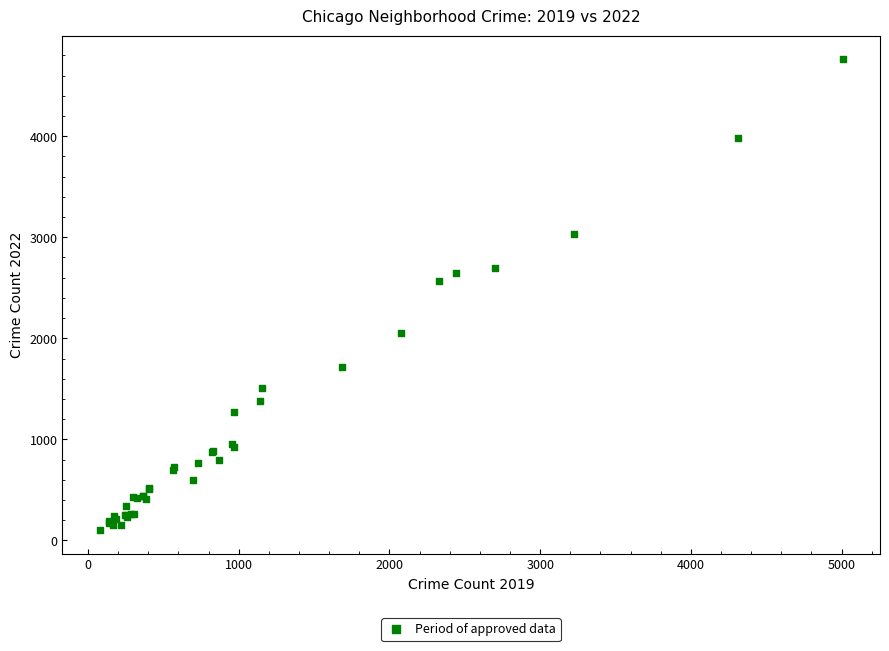

What Y value in the scatter plot is closest to 2431?

2566